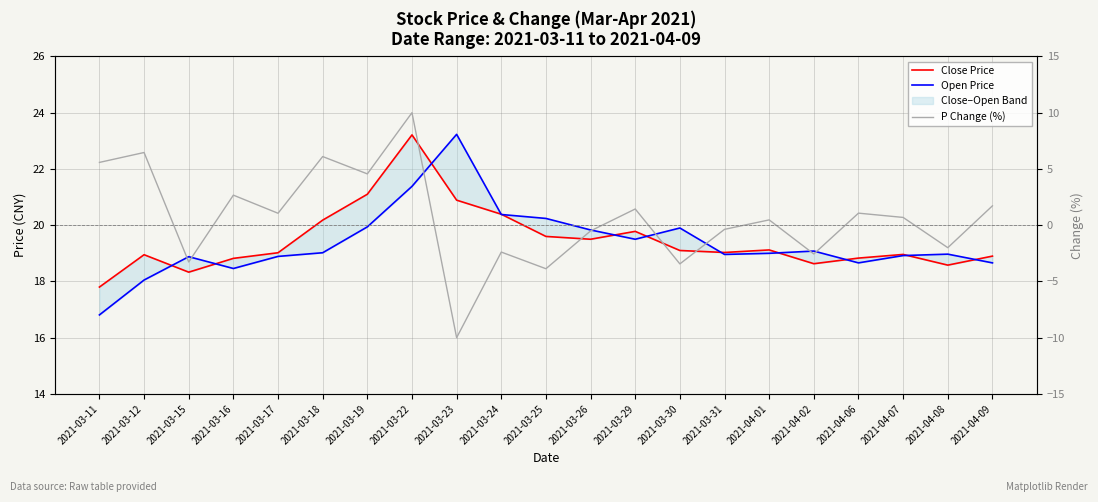

Reading left to right, transcribe all the data shown in this chart.

Close Price: 17.8	18.9	18.3	18.8	19.0	20.2	21.1	23.2	20.9	20.4	19.6	19.5	19.8	19.1	19.0	19.1	18.6	18.8	19.0	18.6	18.9
Open Price: 16.8	18.1	18.9	18.5	18.9	19.0	19.9	21.4	23.2	20.4	20.2	19.8	19.5	19.9	19.0	19.0	19.1	18.7	18.9	19.0	18.7
P Change (%): 5.6	6.5	-3.3	2.7	1.1	6.1	4.6	10.0	-10.0	-2.4	-3.9	-0.5	1.4	-3.4	-0.4	0.5	-2.6	1.1	0.7	-2.0	1.7